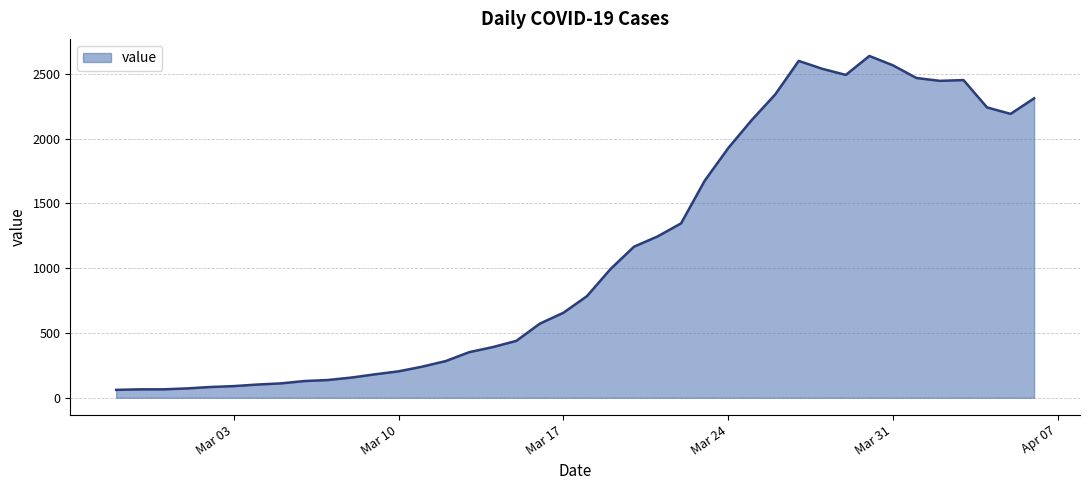

What is the minimum value shown in the chart?

61